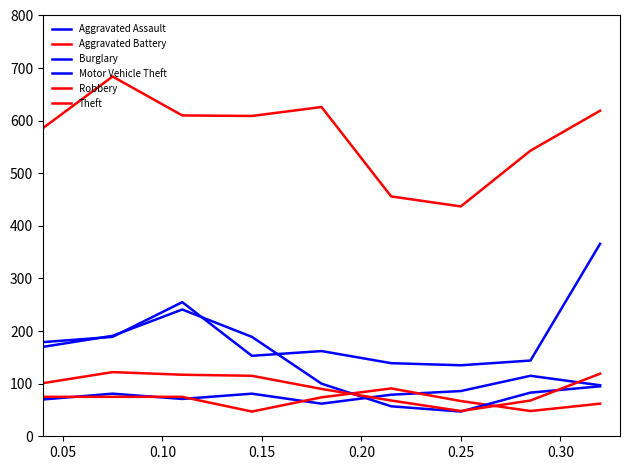

Does the chart display data point markers on the line(s)?

No